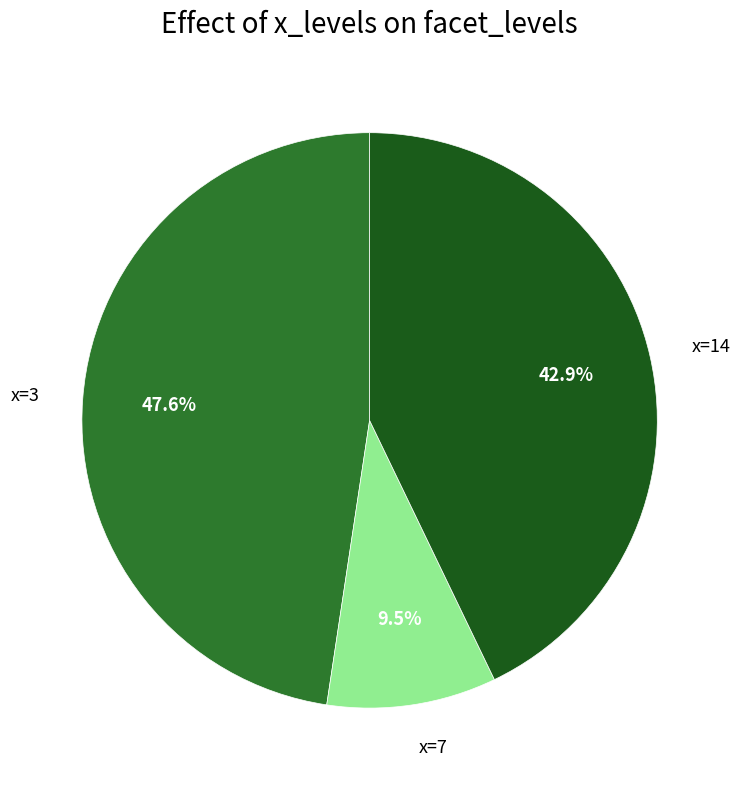

True or false: x=14 accounts for 33% of the total.

False